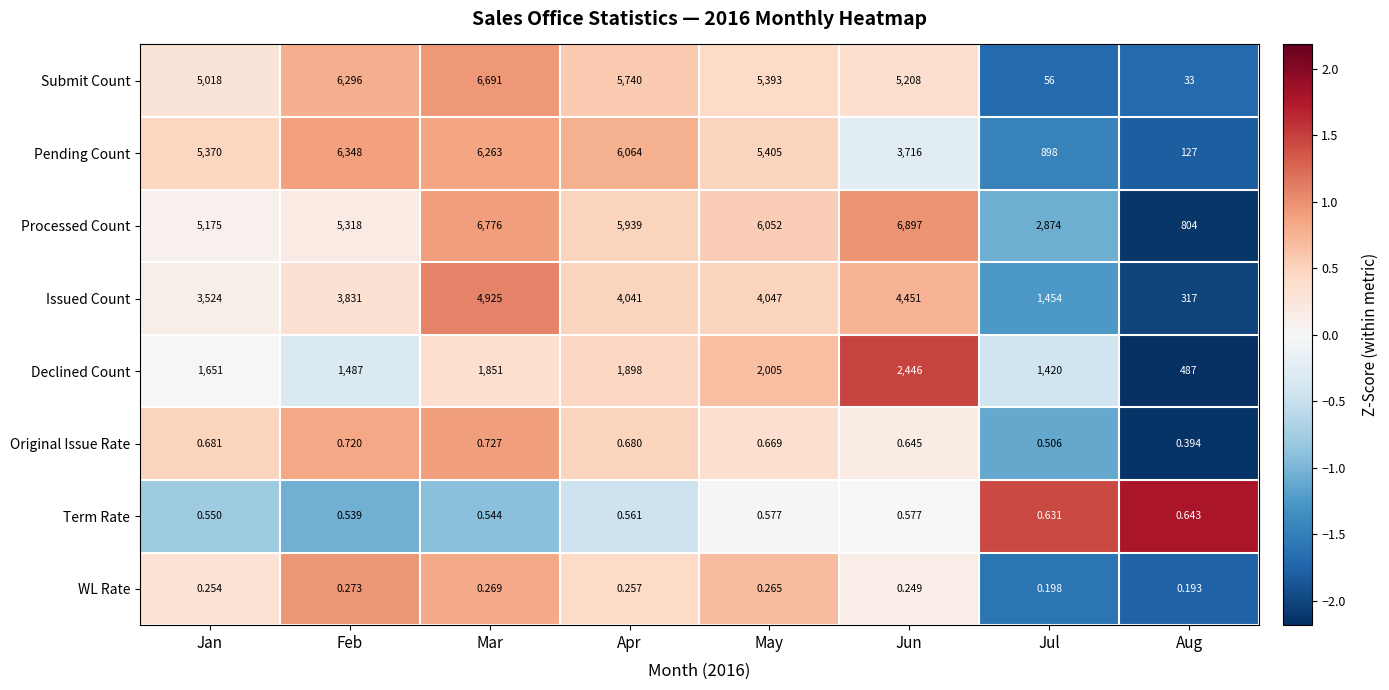

Where is Term Rate nearest to the value 0?

Feb